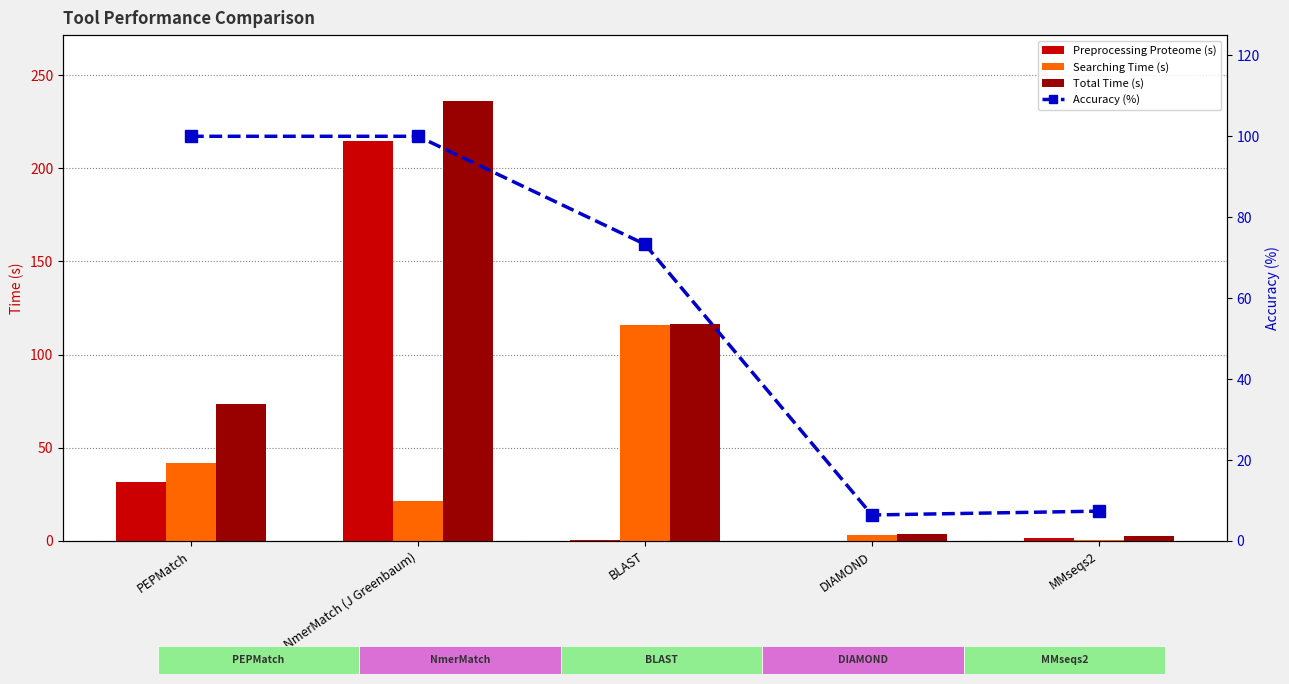

At which label does Searching Time (s) reach its minimum?

MMseqs2